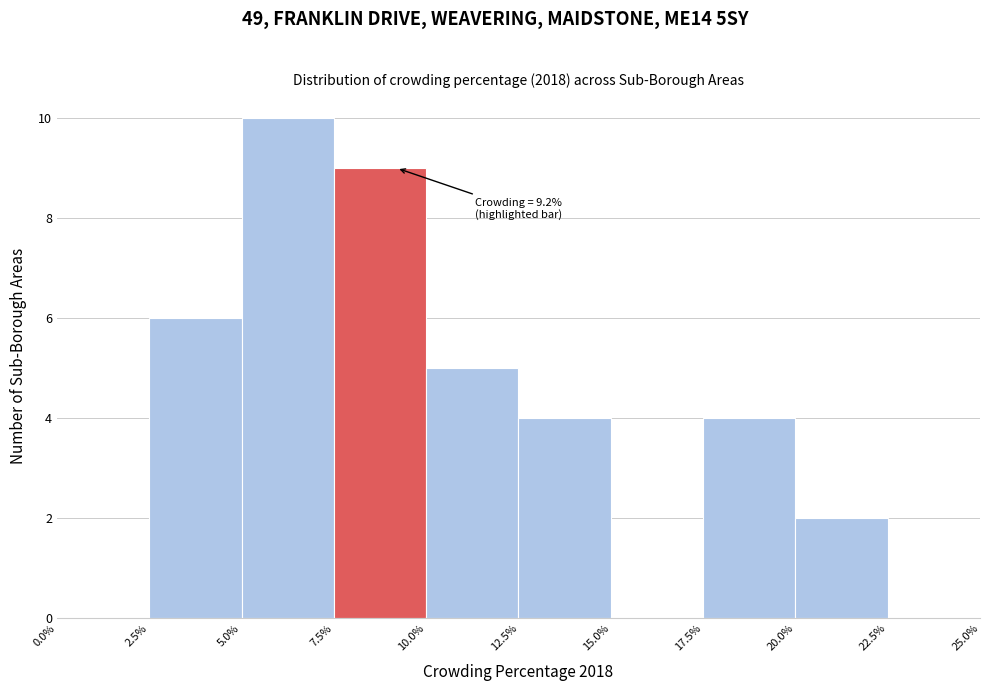

Which range on the x-axis has the tallest bar?

5.0% to 7.5%